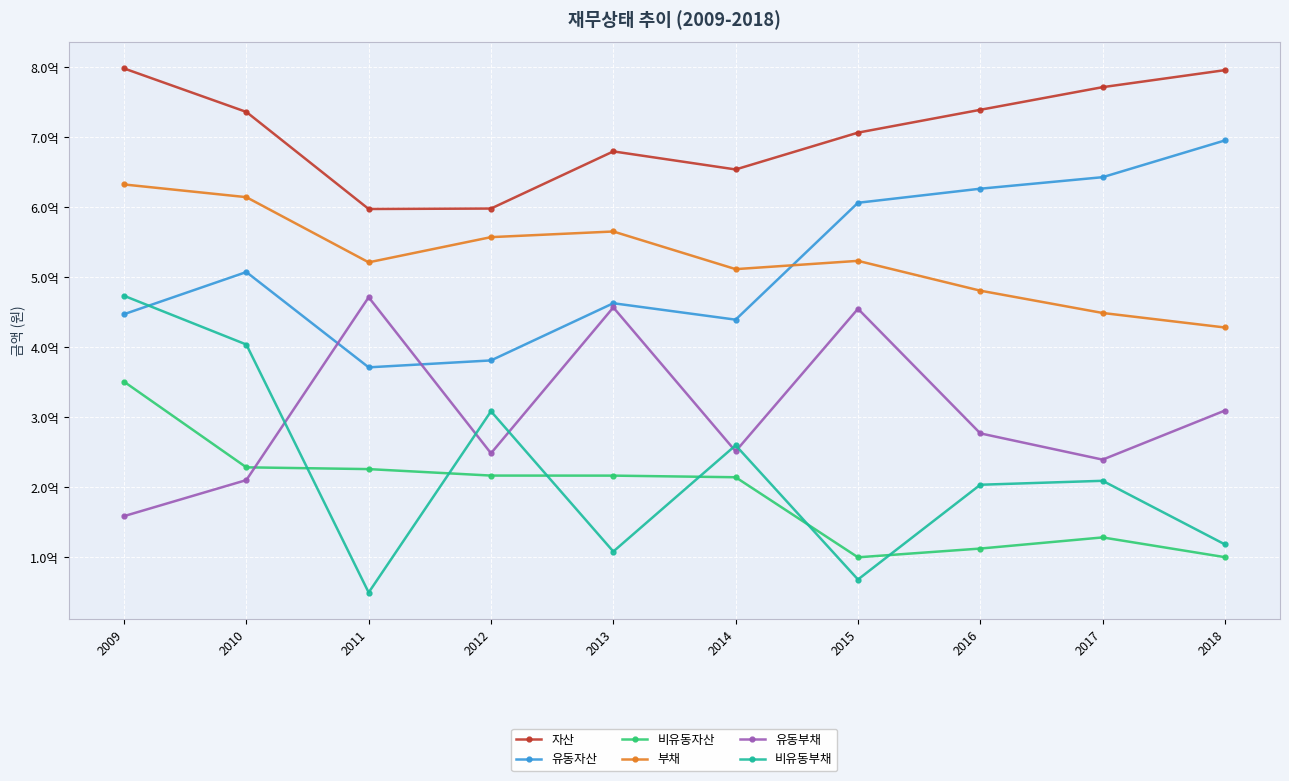

After their last crossing, which series has the higher values: 비유동자산 or 유동부채?

유동부채